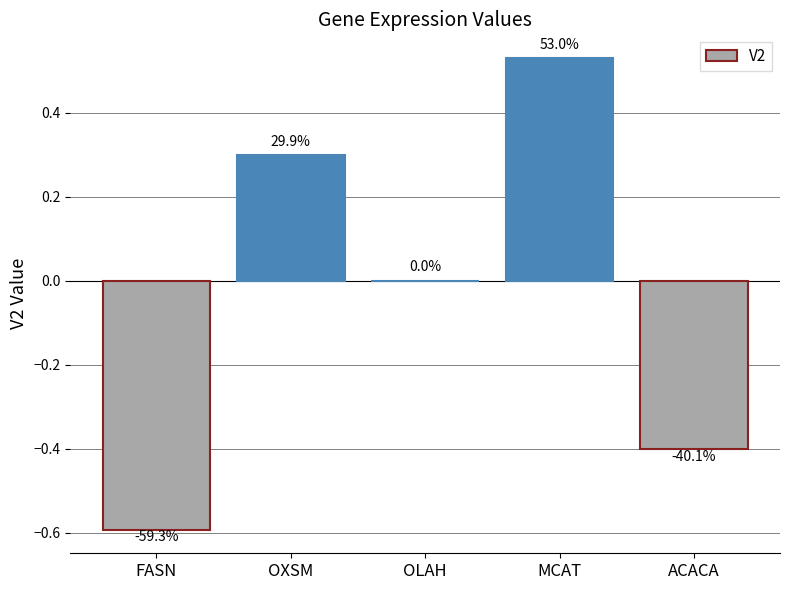

What is the sum of the values at ACACA and OLAH?

-0.4